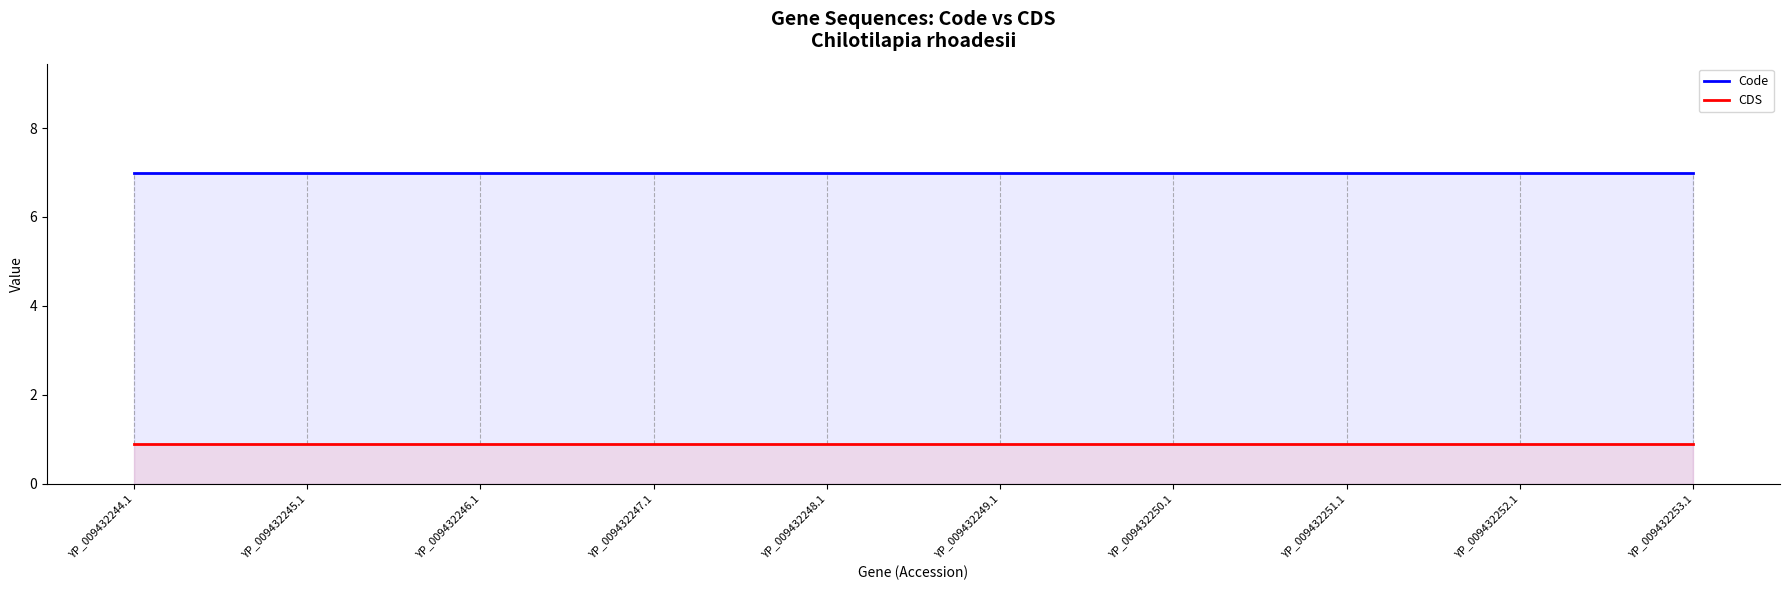

True or false: CDS has more than 1 interior local peaks.

False